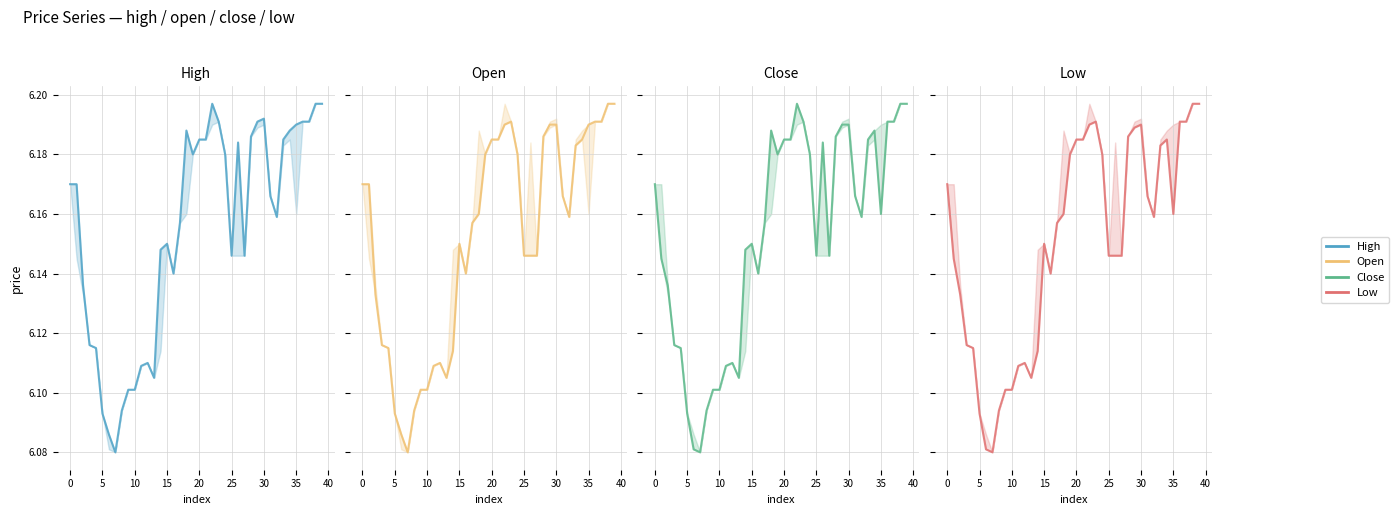

Rank the series by their average value, from highest to lowest.

High, Close, Open, Low